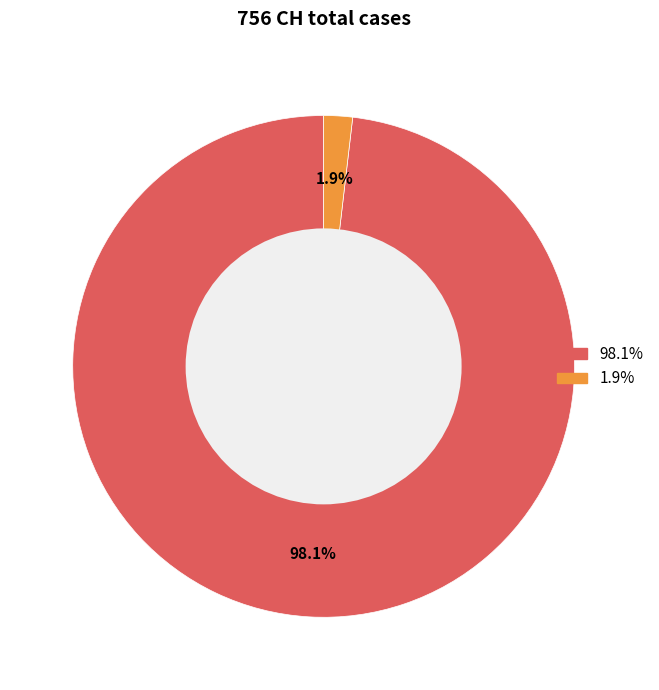

Is there any slice that represents more than half of the pie?

Yes